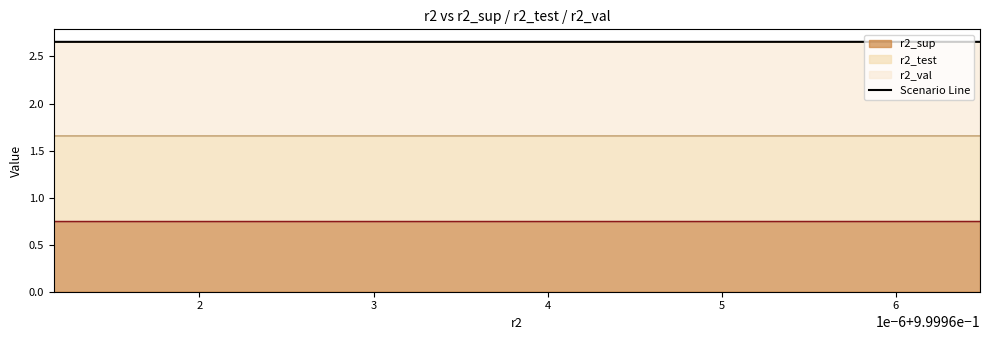

What is the sum of the values at 6 and 2?

5.3